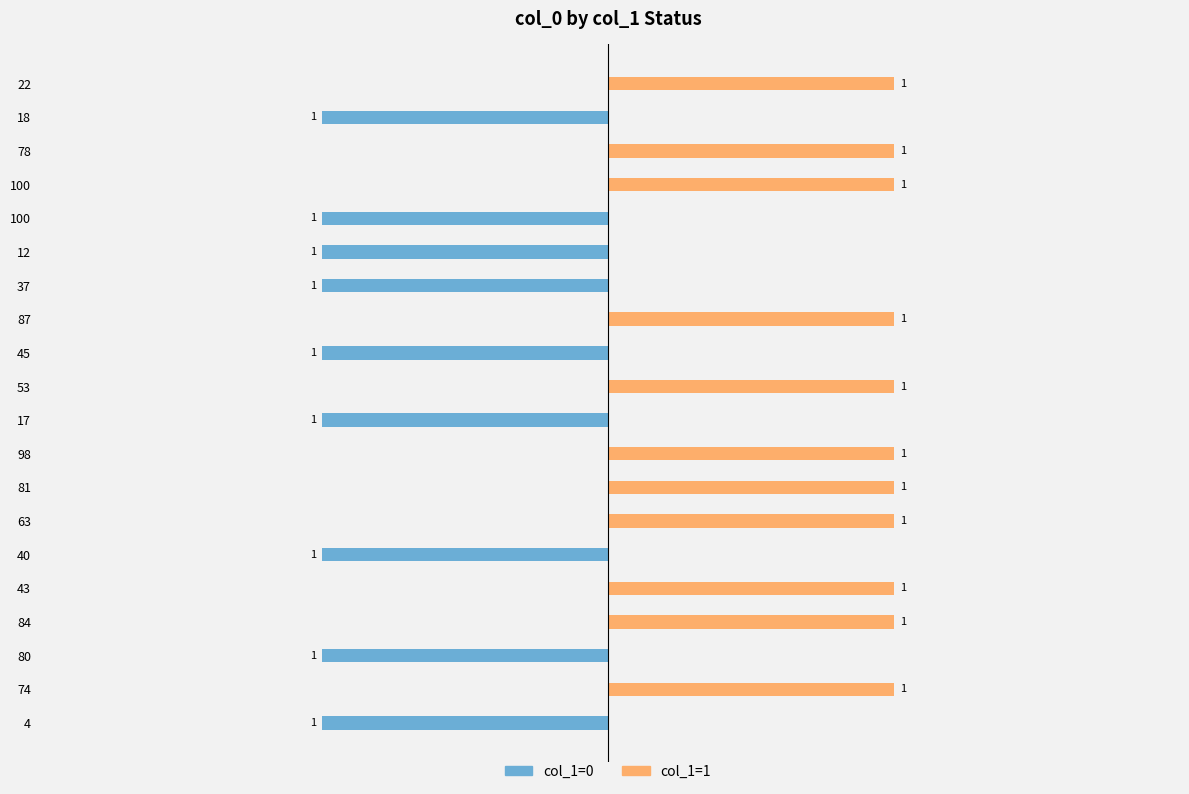

At how many categories does at least one series exceed 0?

11